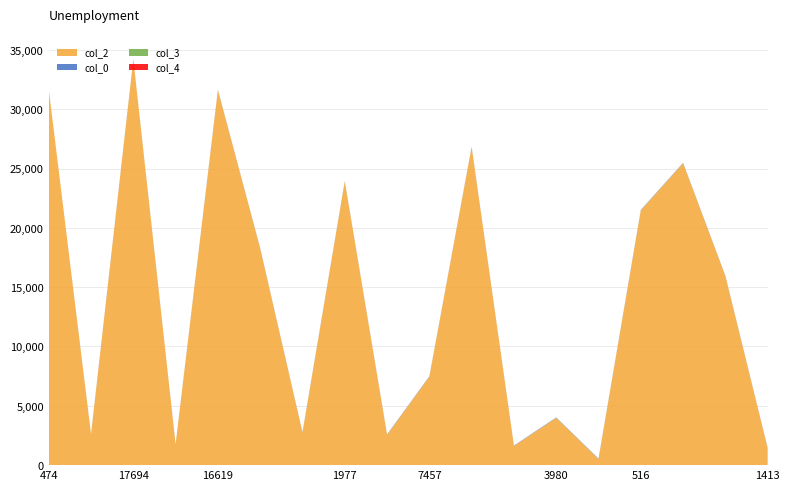

Reading left to right, transcribe all the data shown in this chart.

col_2: 31703	2577	34193	1742	31606	18259	2752	23909	2552	7457	26809	1617	3980	516	21474	25441	15927	1413
col_0: 1	27	30	30	30	30	30	30	30	31	31	31	31	31	31	31	31	31
col_3: 0	7	0	0	7	2	0	2	7	0	2	0	10	7	7	7	0	9
col_4: 1	0	0	0	0	0	0	0	0	0	0	0	0	0	0	0	0	0